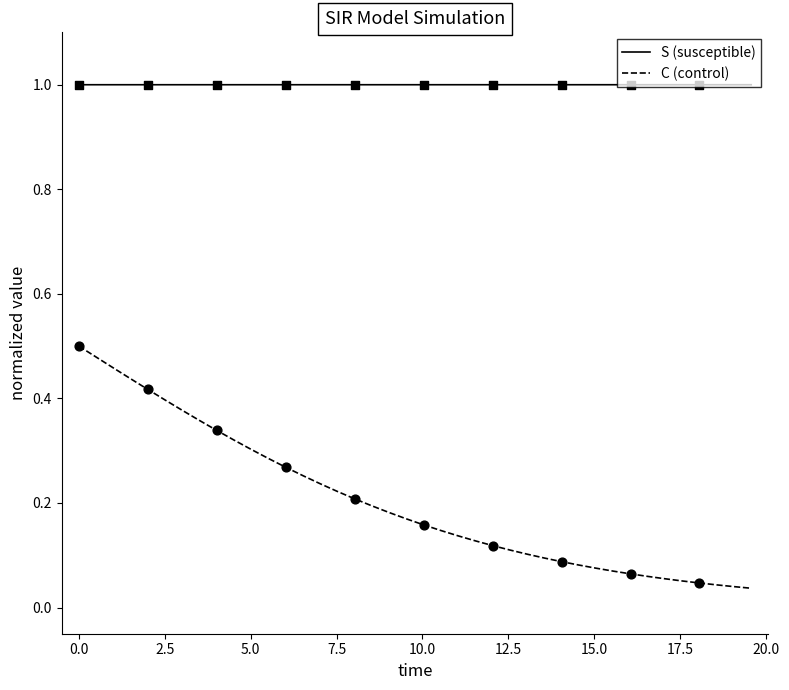

What are all the series names shown in the legend?

S (susceptible), C (control)